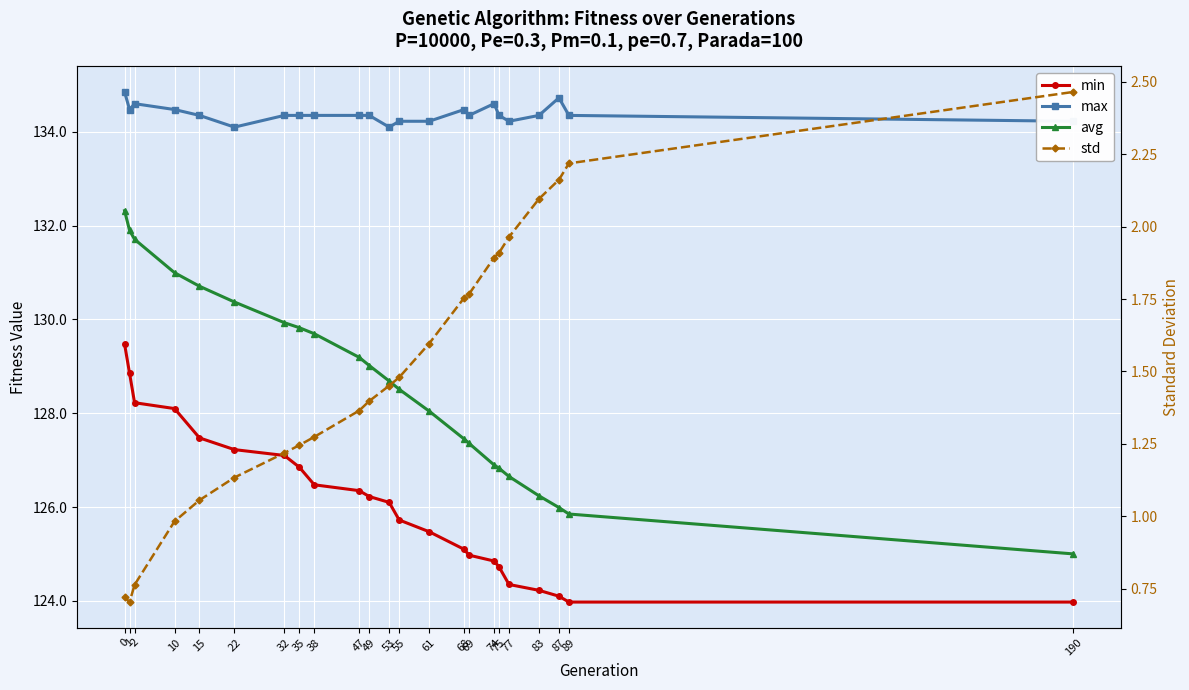

What is the average value of the min series?

126.1